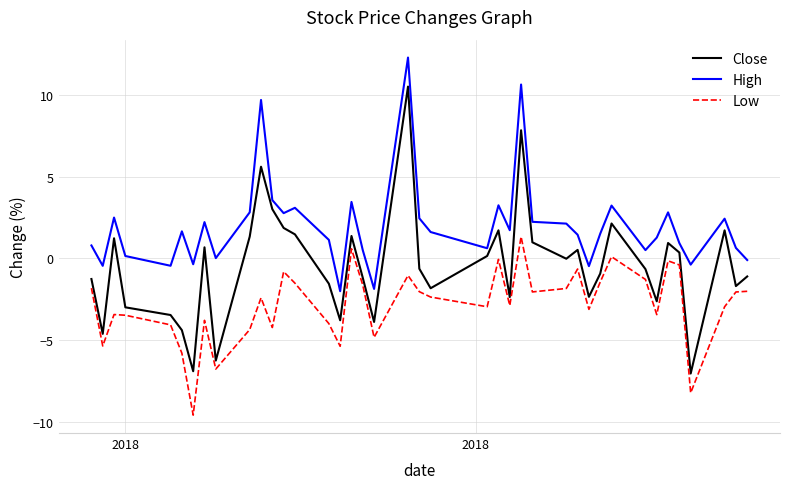

Rank the series by their maximum value, from highest to lowest.

High, Close, Low